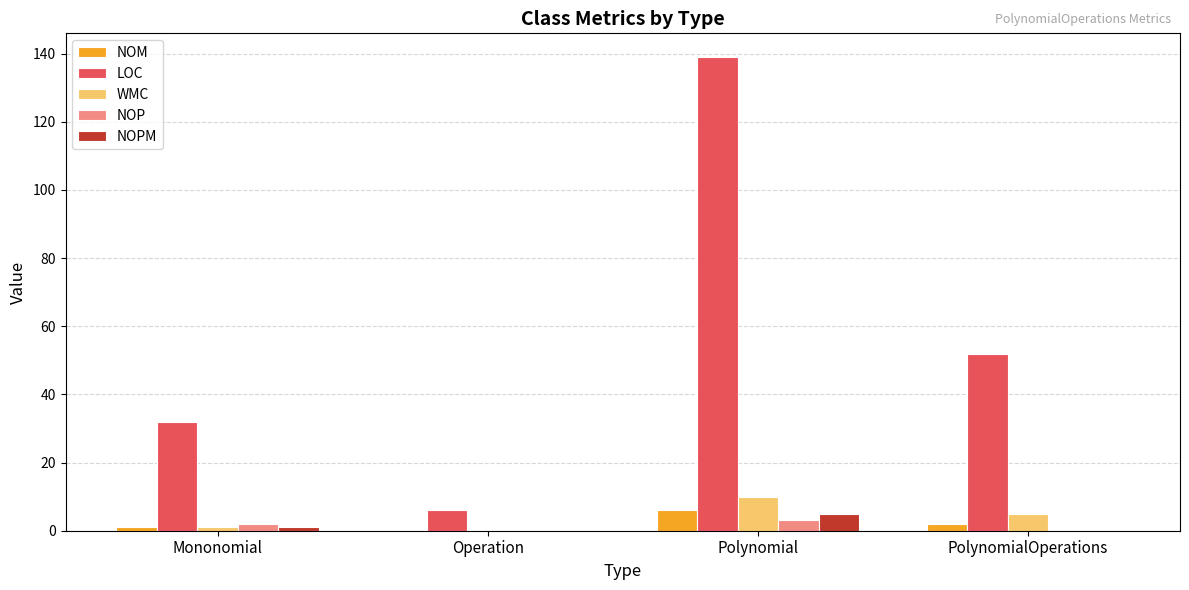

How many data points does each series have?

4